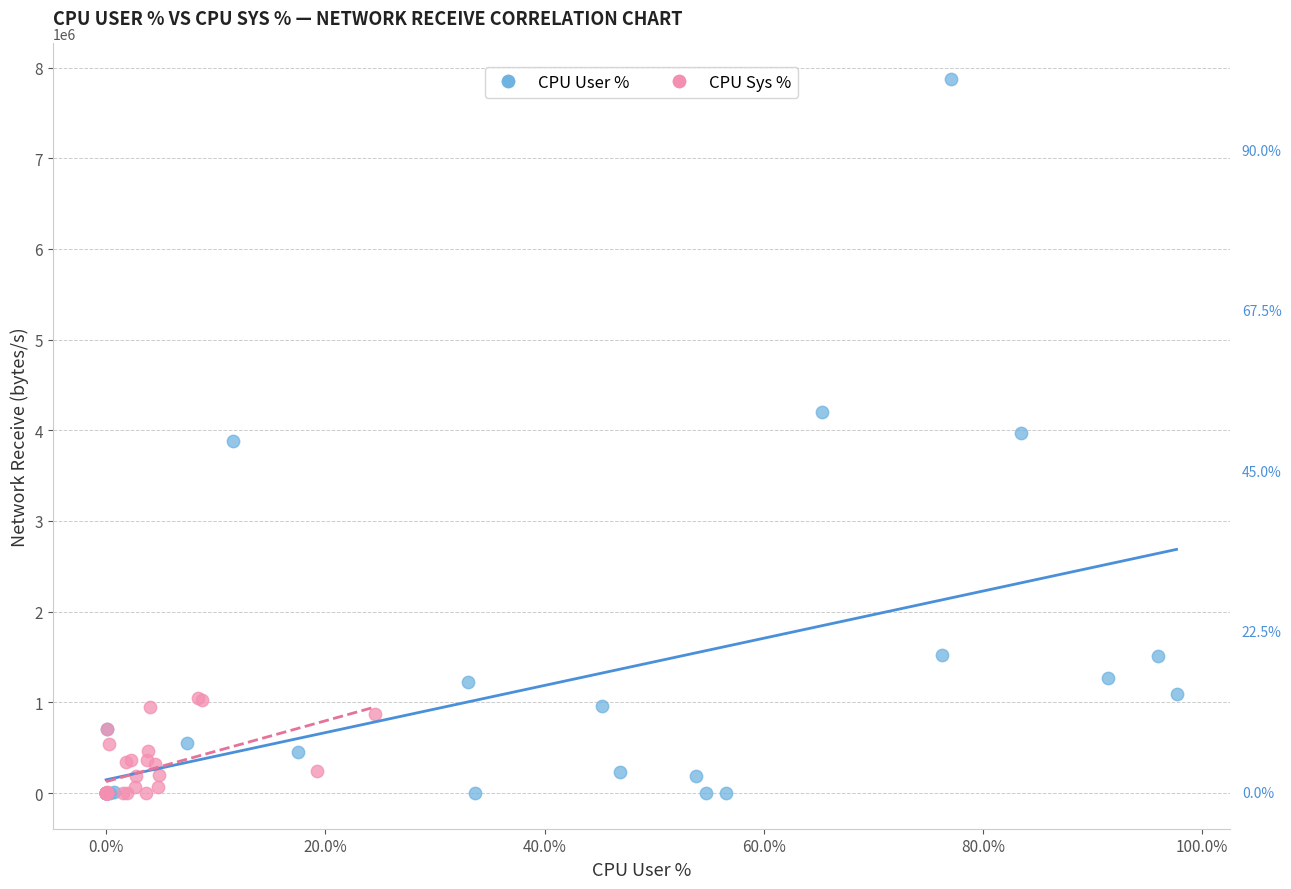

Which series reaches the maximum Y coordinate?

CPU User %